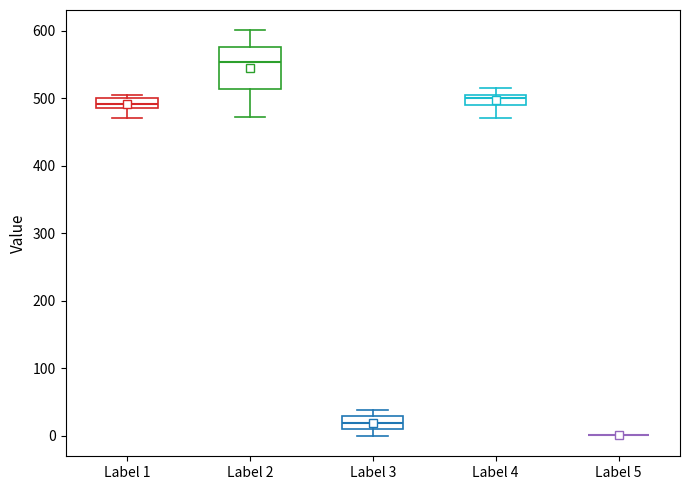

Which box is the tallest, from its lower edge to its upper edge?

Label 2